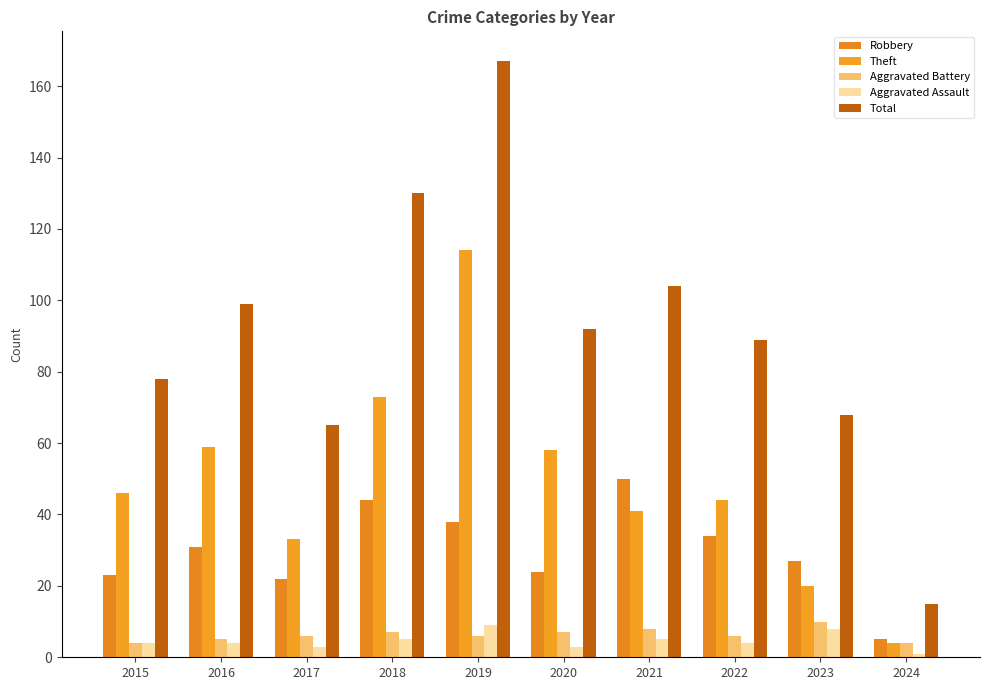

Count the Aggravated Assault values in the range 3 to 5.

7